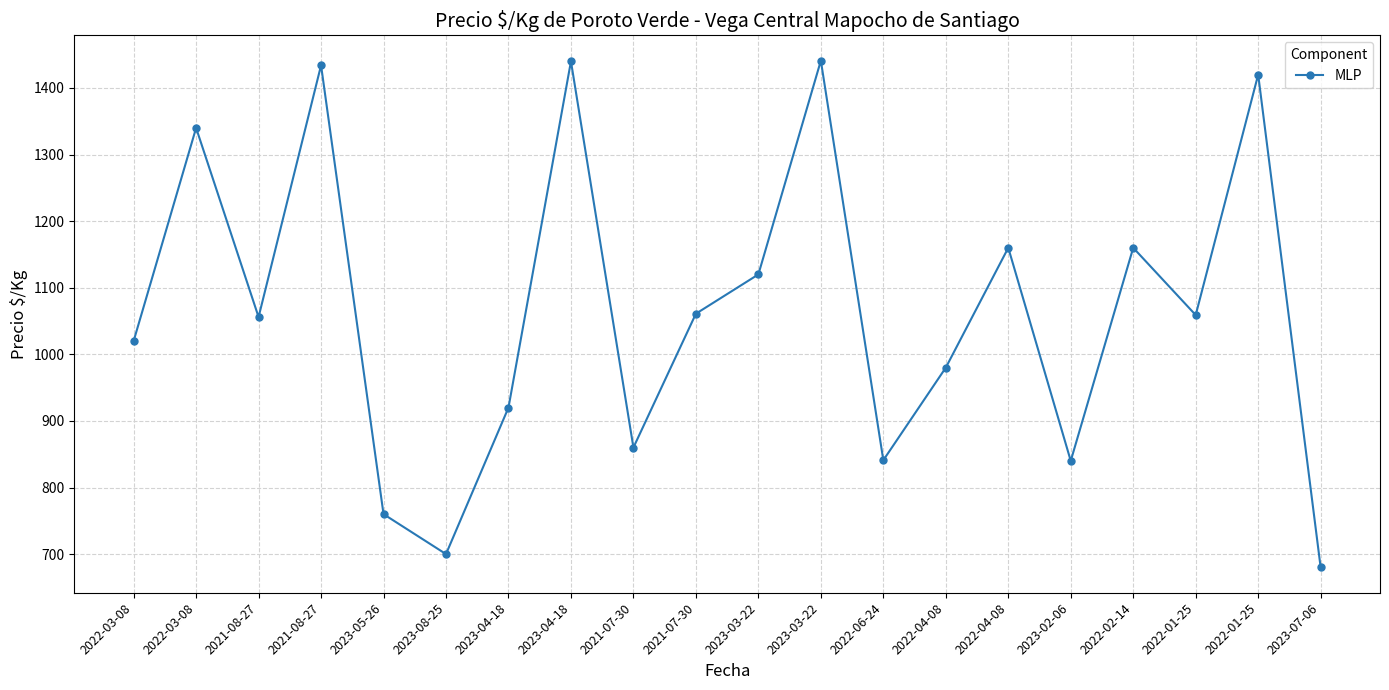

At which label is the value closest to 1060?

2021-07-30